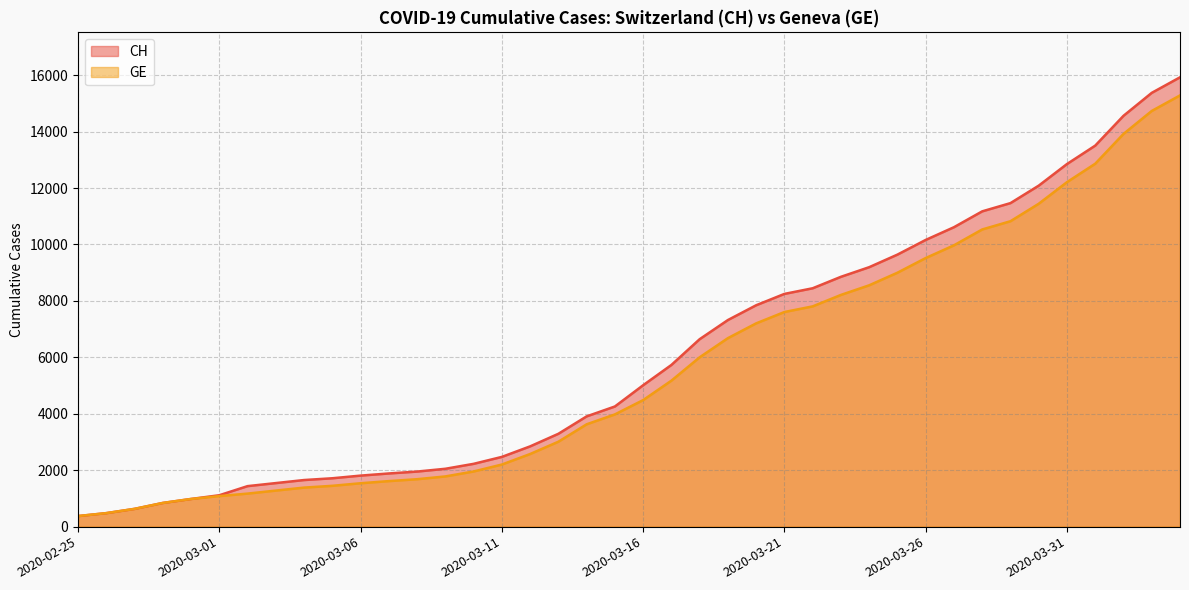

Which series changed the most between 2020-03-04 and 2020-03-19?

CH